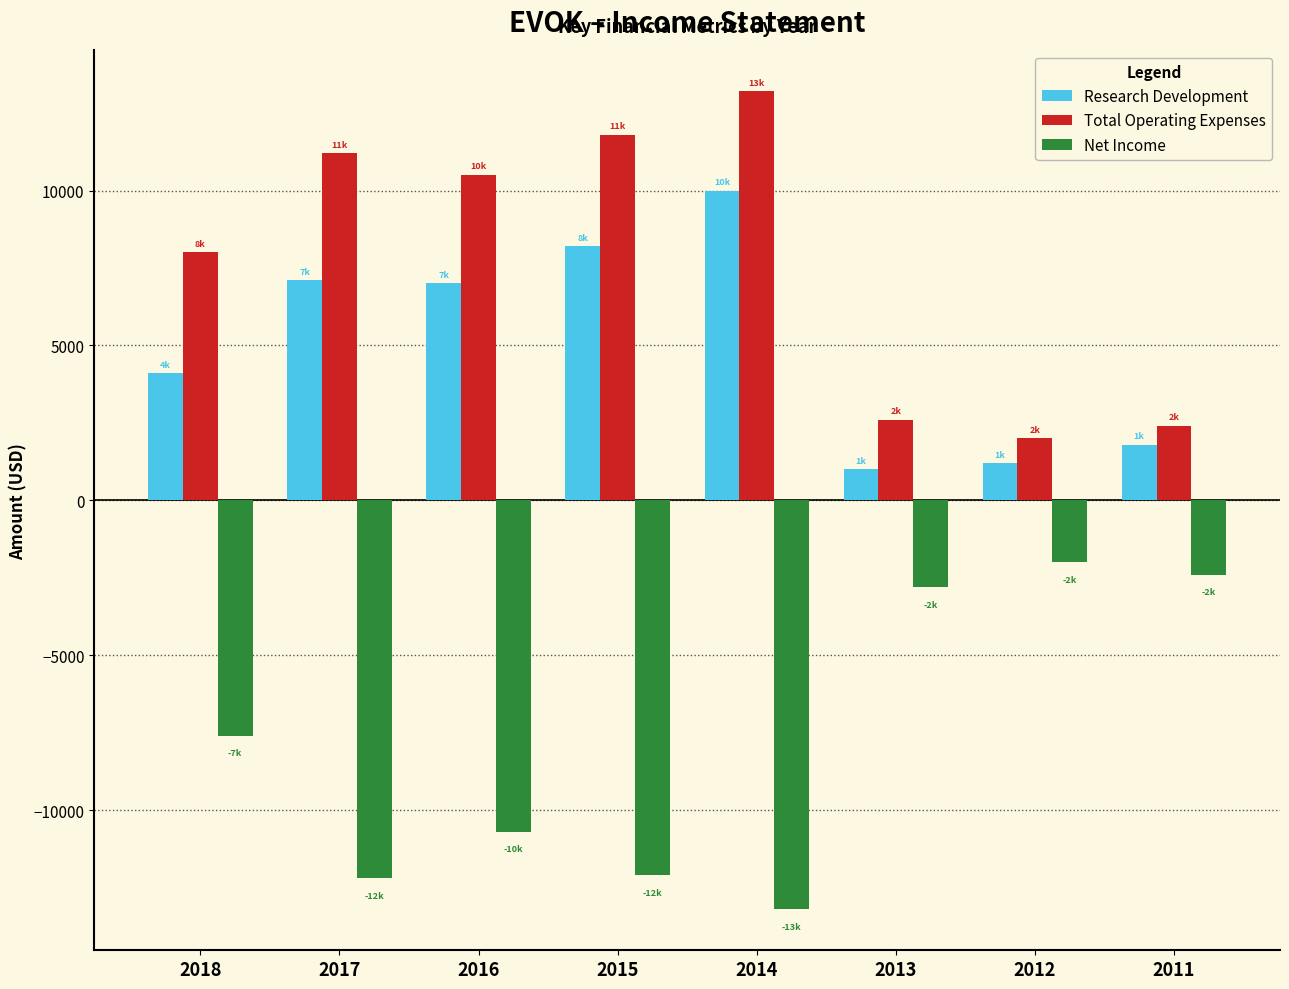

What is the total value across all series at 2015?

7900